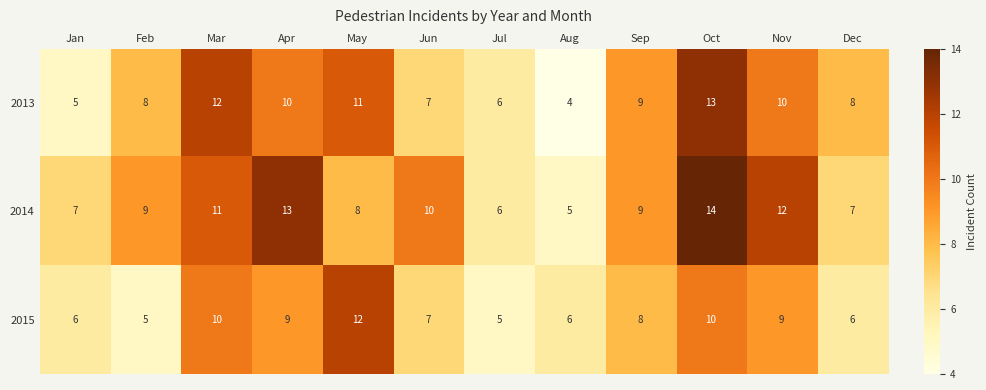

Which series has the largest total across all categories?

2014